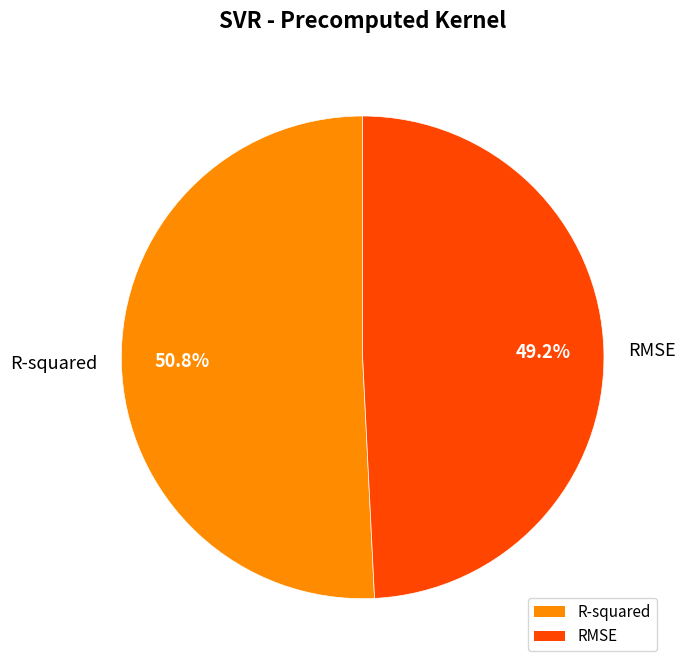

Which category accounts for the majority?

R-squared